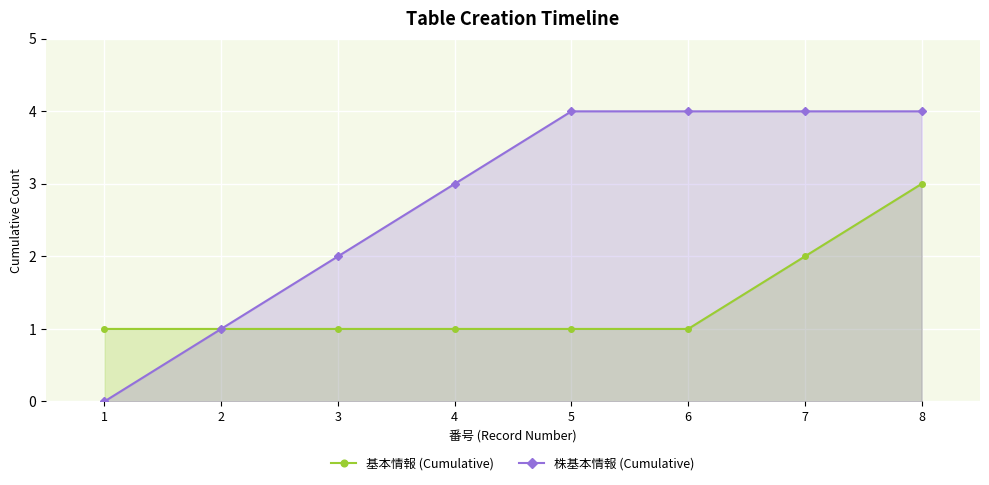

True or false: 基本情報 (Cumulative) has a value of 3 at 7.

False